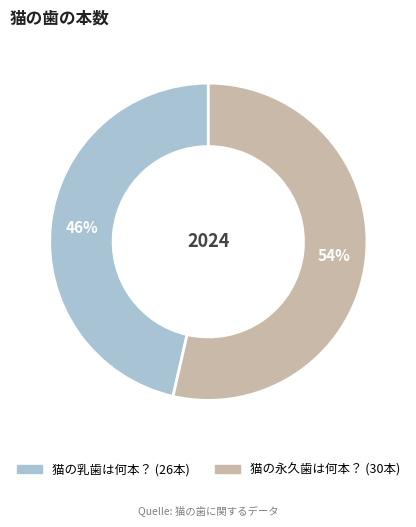

The 猫の永久歯は何本？ slice represents 67% of the pie. True or false?

False